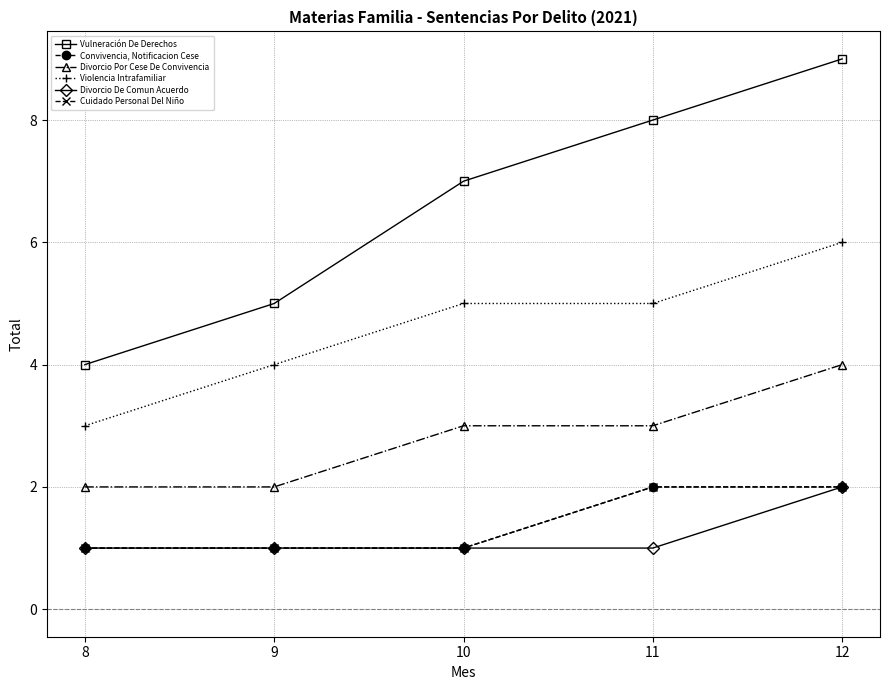

What is the average value of the Divorcio Por Cese De Convivencia series?

3